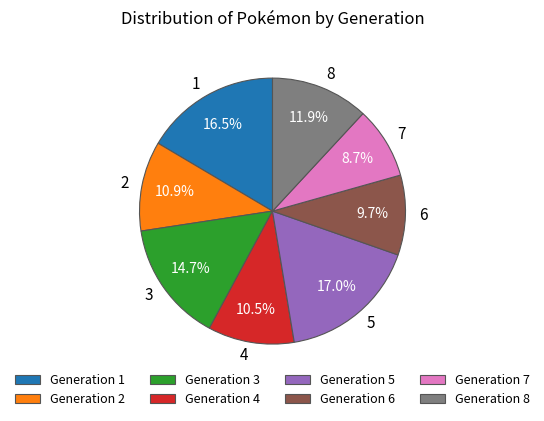

How much of the chart is everything except Generation 4?

89.5%